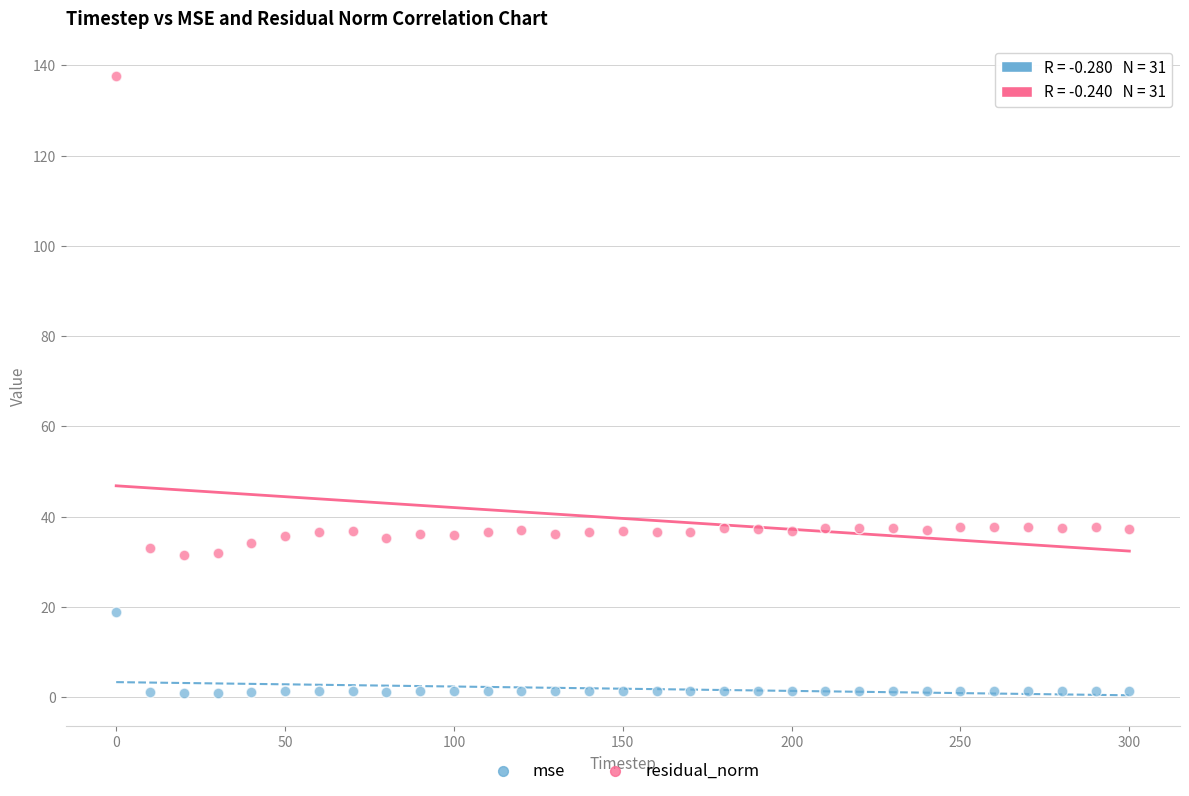

Which series contains the highest Y value?

residual_norm